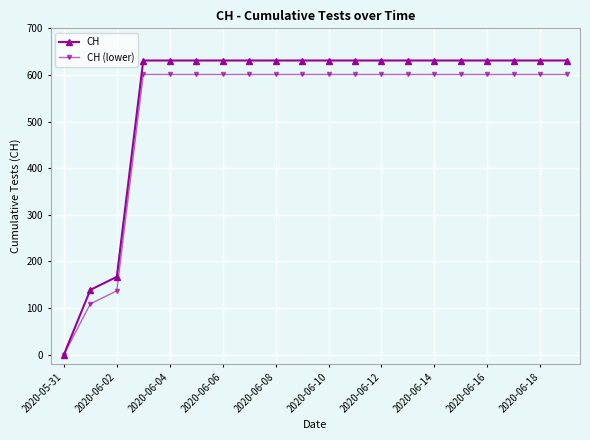

Which series has the widest spread of values?

CH